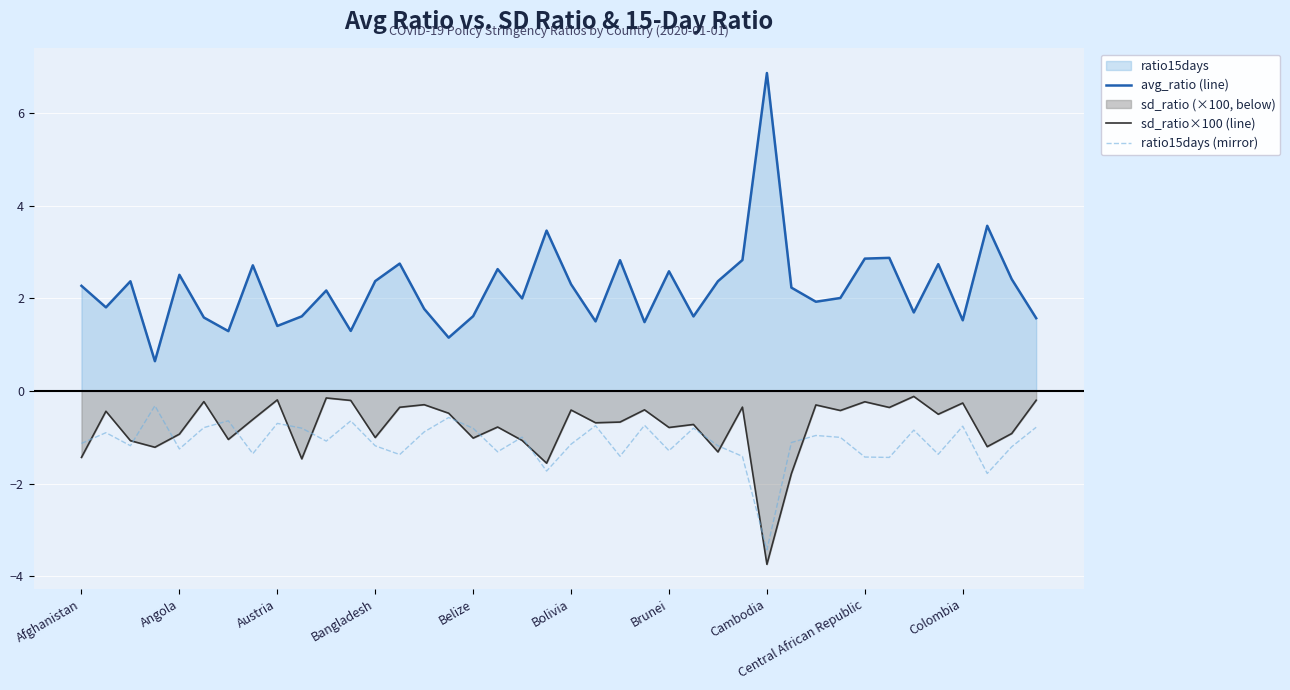

What is the smallest value displayed?

-3.7